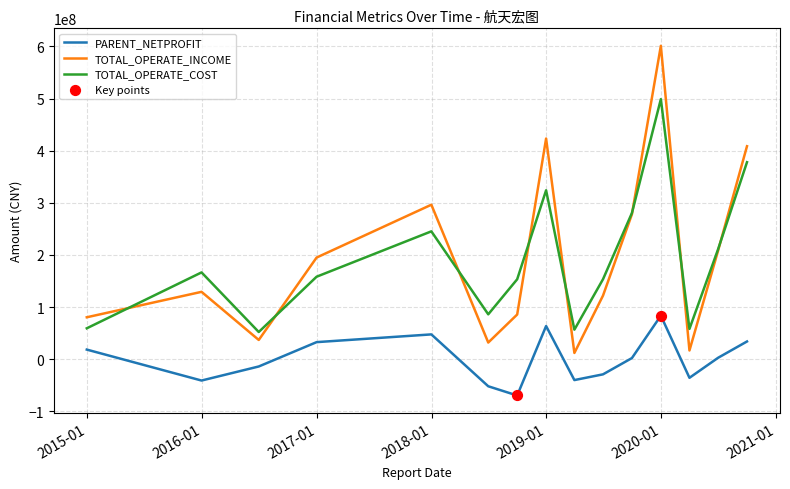

Which series has the largest range (max minus min)?

TOTAL_OPERATE_INCOME